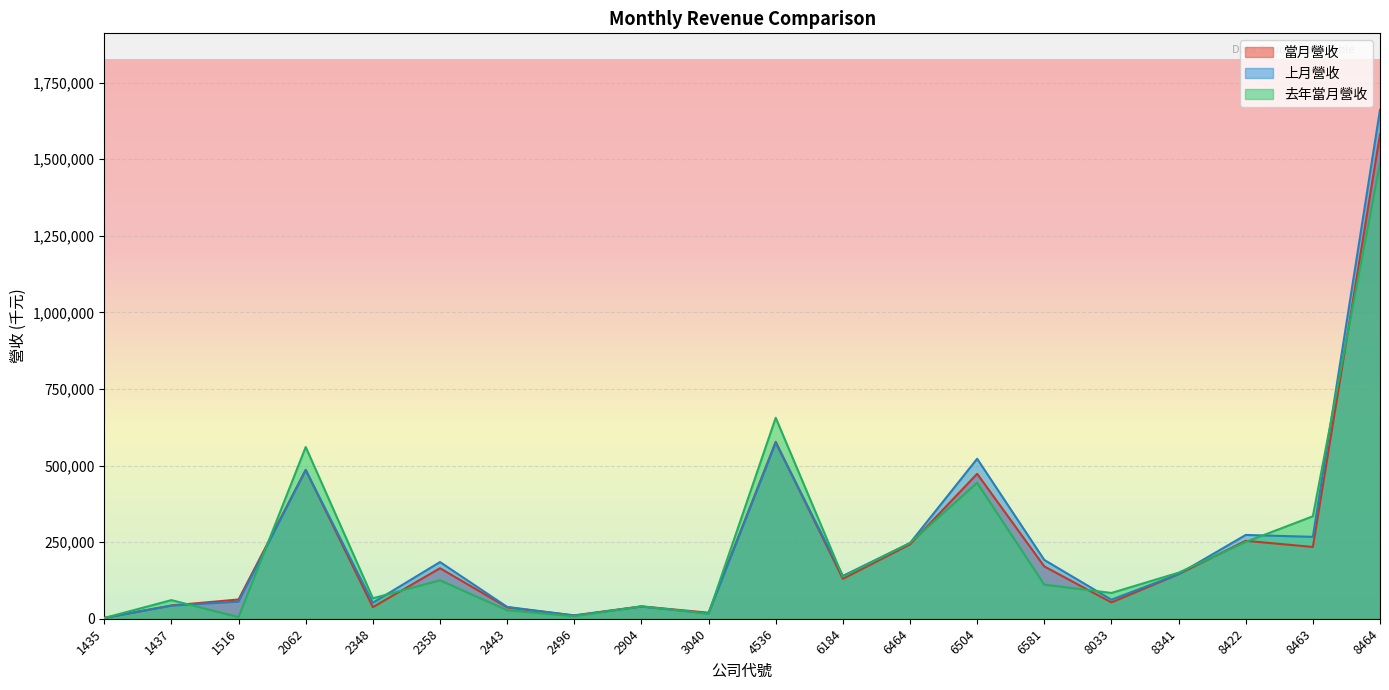

What are all the series names shown in the legend?

當月營收, 上月營收, 去年當月營收